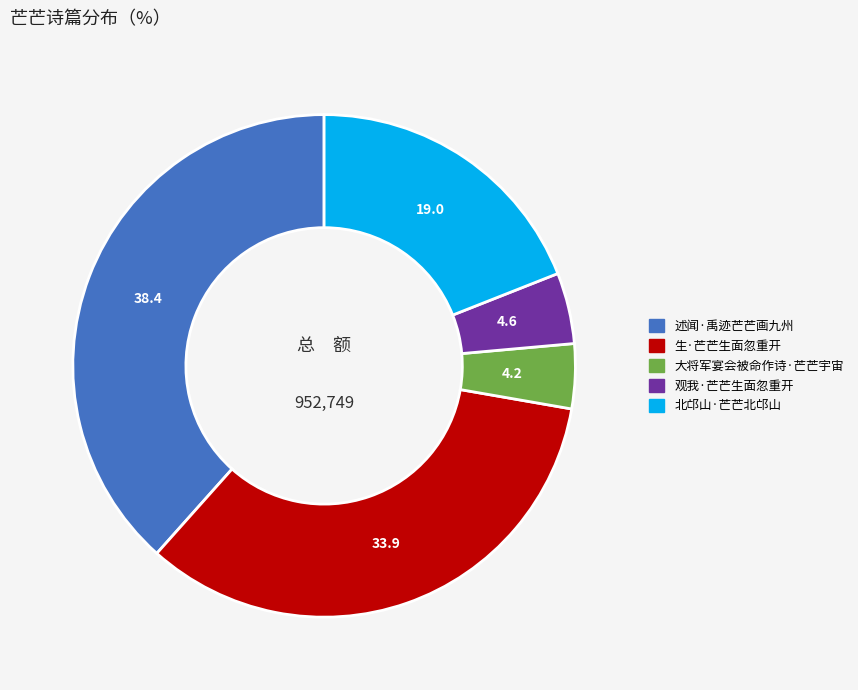

Is the sum of 北邙山·芒芒北邙山 and 生·芒芒生面忽重开 greater than half?

Yes